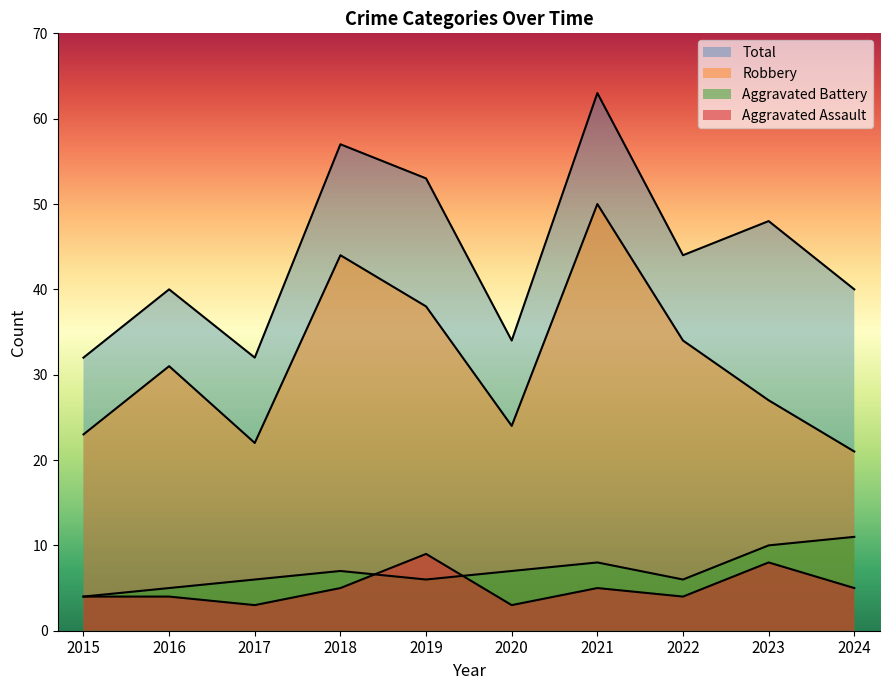

Reading left to right, extract all data points from this chart.

Aggravated Assault: 2015=4	2016=4	2017=3	2018=5	2019=9	2020=3	2021=5	2022=4	2023=8	2024=5
Aggravated Battery: 2015=4	2016=5	2017=6	2018=7	2019=6	2020=7	2021=8	2022=6	2023=10	2024=11
Robbery: 2015=23	2016=31	2017=22	2018=44	2019=38	2020=24	2021=50	2022=34	2023=27	2024=21
Total: 2015=32	2016=40	2017=32	2018=57	2019=53	2020=34	2021=63	2022=44	2023=48	2024=40